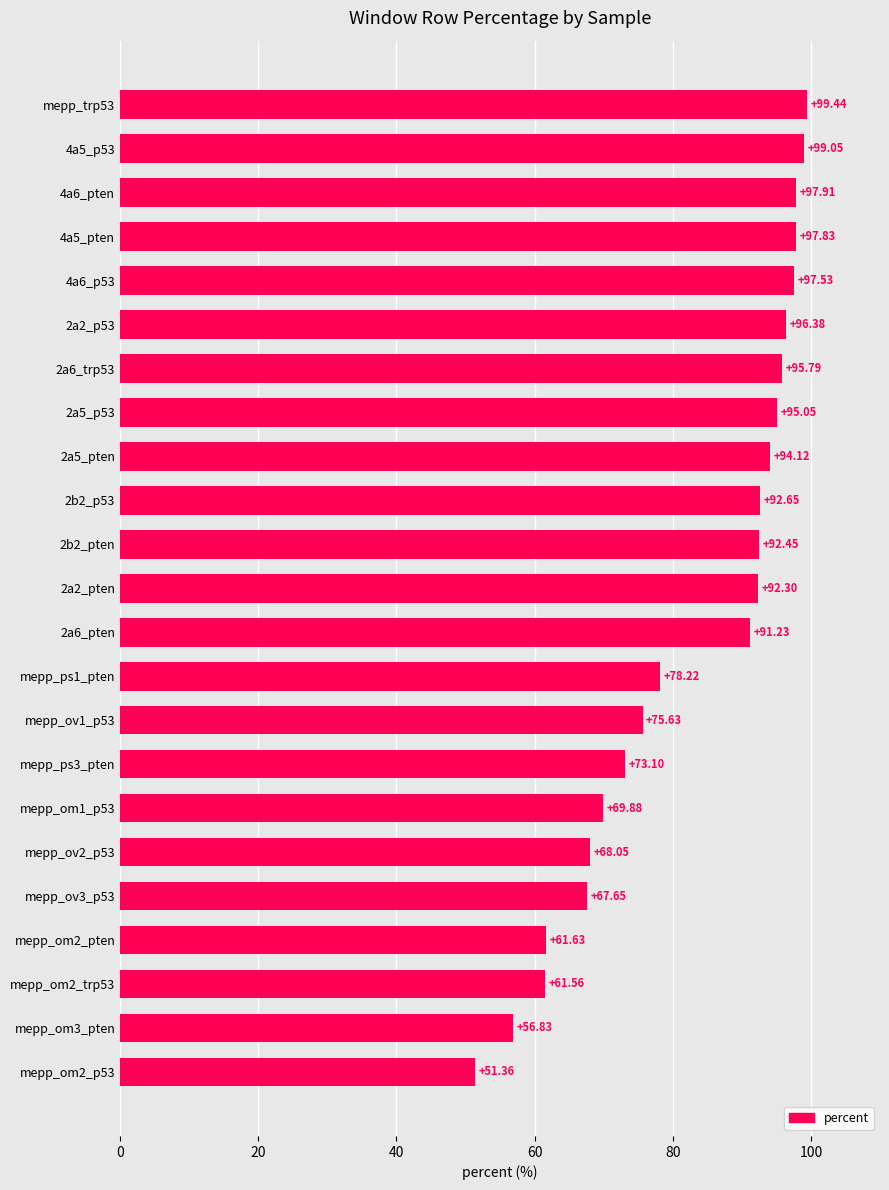

What is the sum of all values?

1905.6